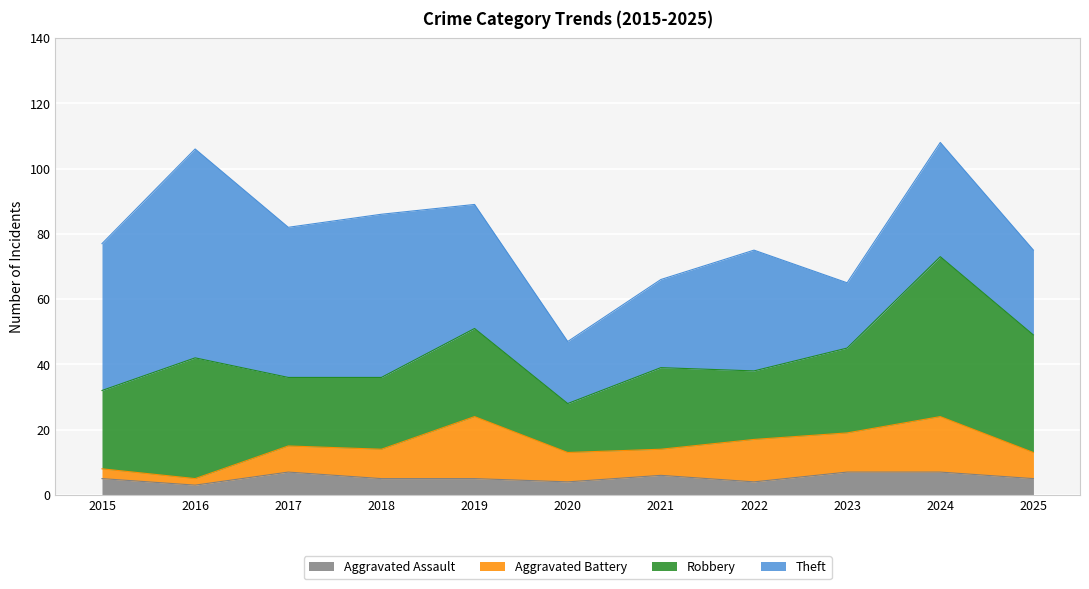

Reading left to right, list all the values displayed in this chart.

Aggravated Assault: 2015=5	2016=3	2017=7	2018=5	2019=5	2020=4	2021=6	2022=4	2023=7	2024=7	2025=5
Aggravated Battery: 2015=3	2016=2	2017=8	2018=9	2019=19	2020=9	2021=8	2022=13	2023=12	2024=17	2025=8
Robbery: 2015=24	2016=37	2017=21	2018=22	2019=27	2020=15	2021=25	2022=21	2023=26	2024=49	2025=36
Theft: 2015=45	2016=64	2017=46	2018=50	2019=38	2020=19	2021=27	2022=37	2023=20	2024=35	2025=26